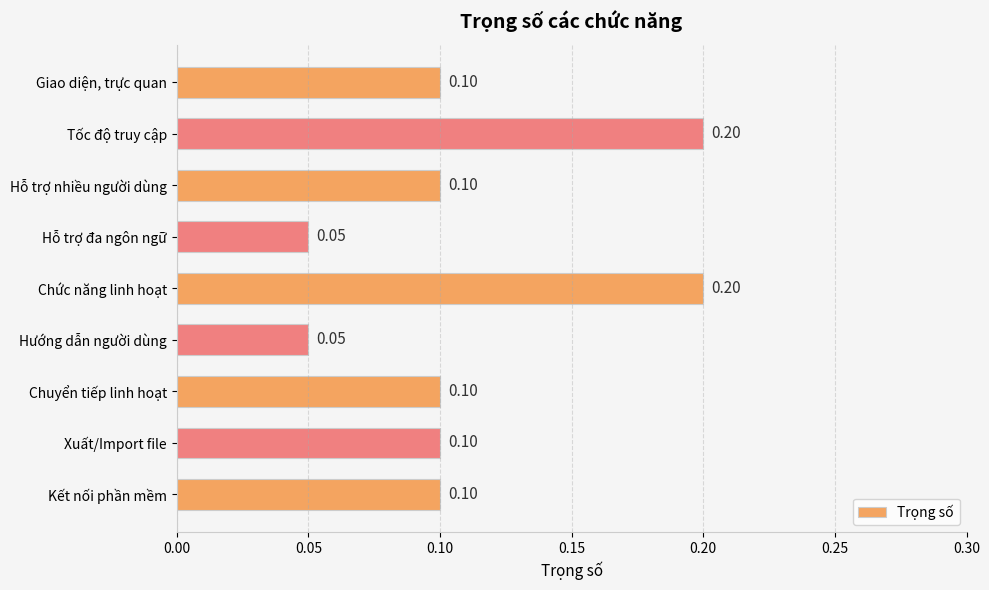

What is the label of the 1st bar from the top?

Giao diện, trực quan